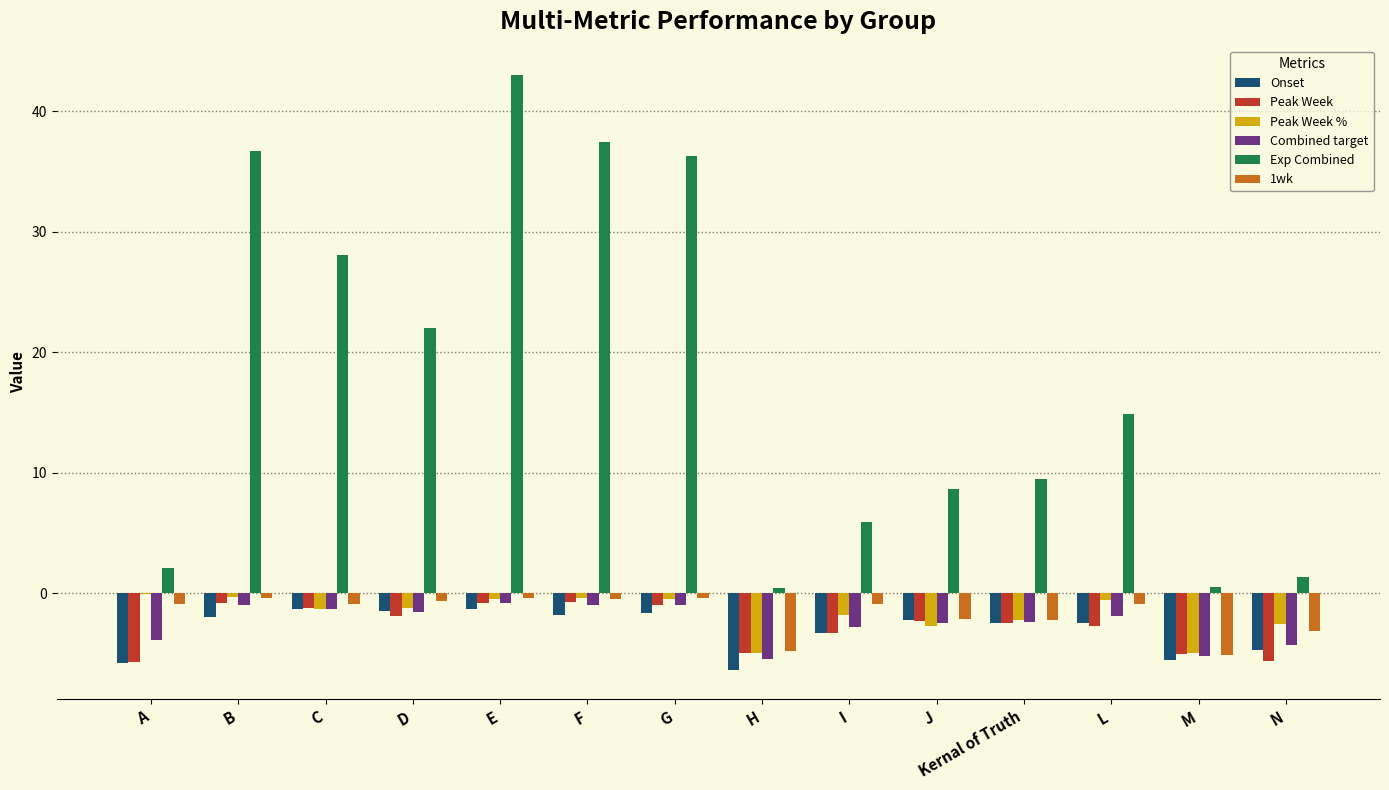

True or false: Combined target has a value of -1.0 at F.

True